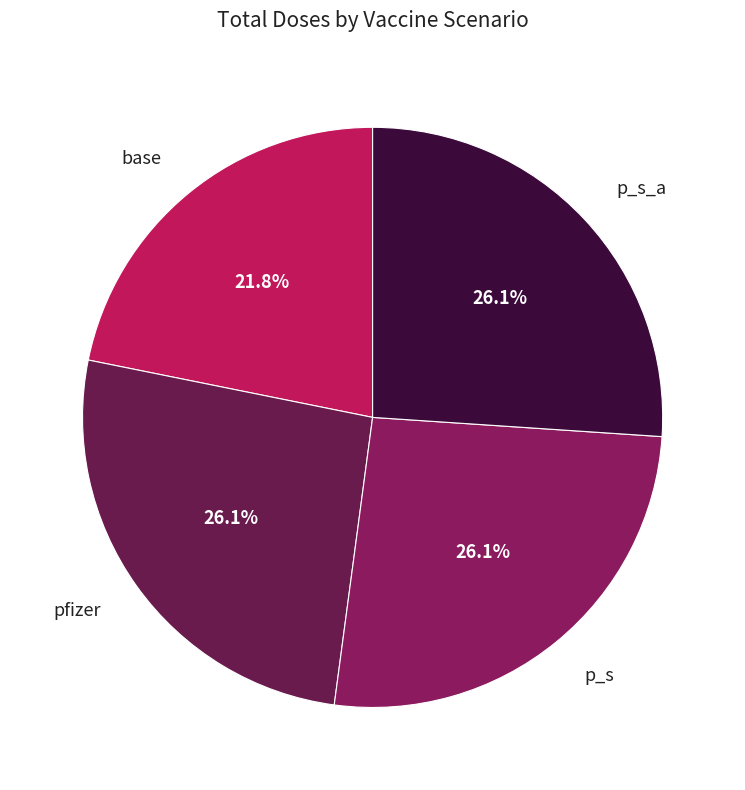

To the nearest percent, what percentage of the pie is p_s?

26%